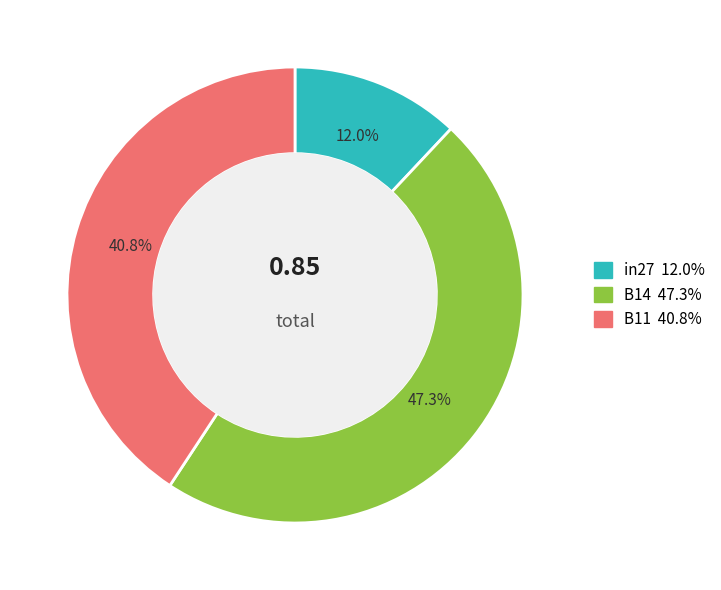

Is it true that B14 is 47% of the pie?

True